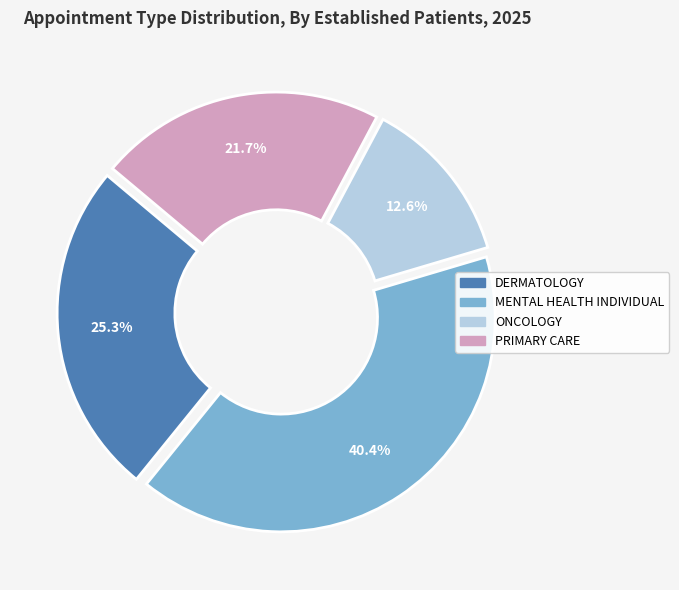

Is MENTAL HEALTH INDIVIDUAL the majority of the pie?

No